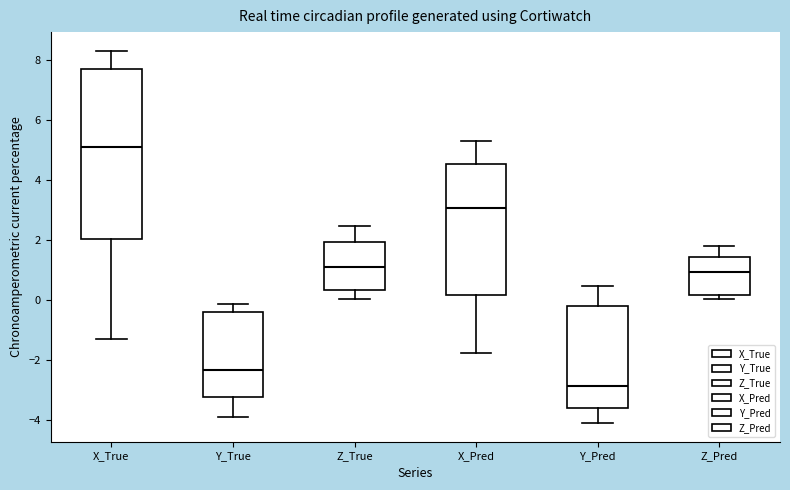

Where does the median line of the box for X_True sit on the y-axis? The values are not printed on the chart, so give them approximately, as read against the axis.

5.0